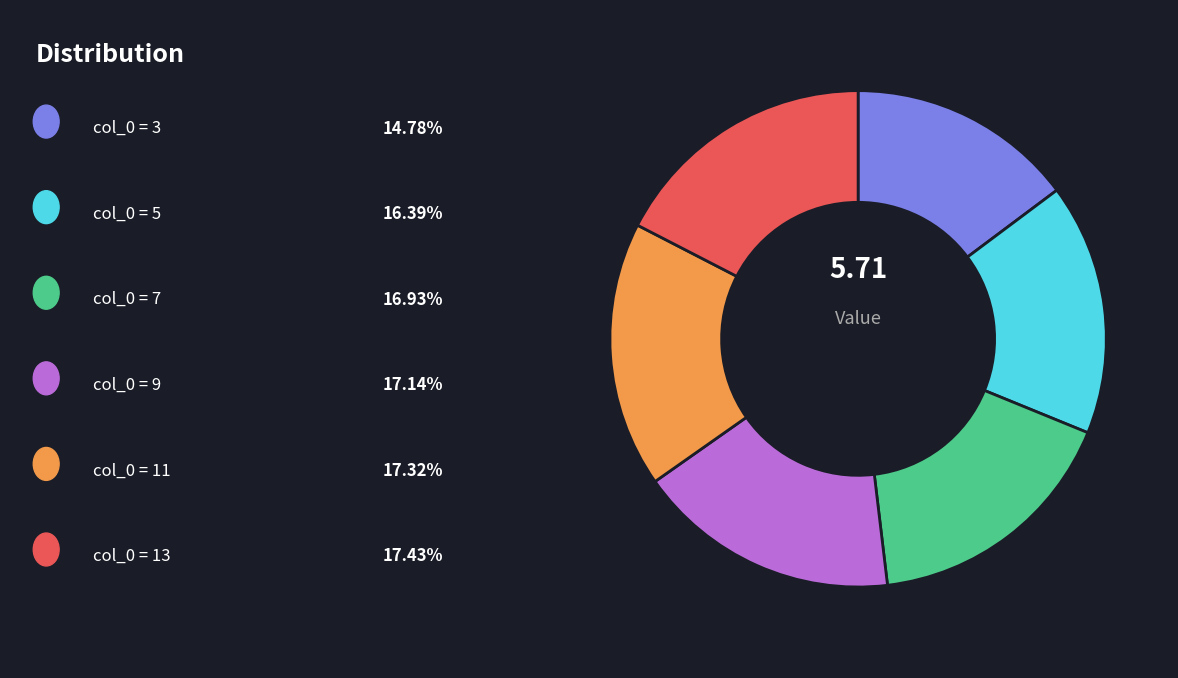

Is there a majority slice in this chart?

No